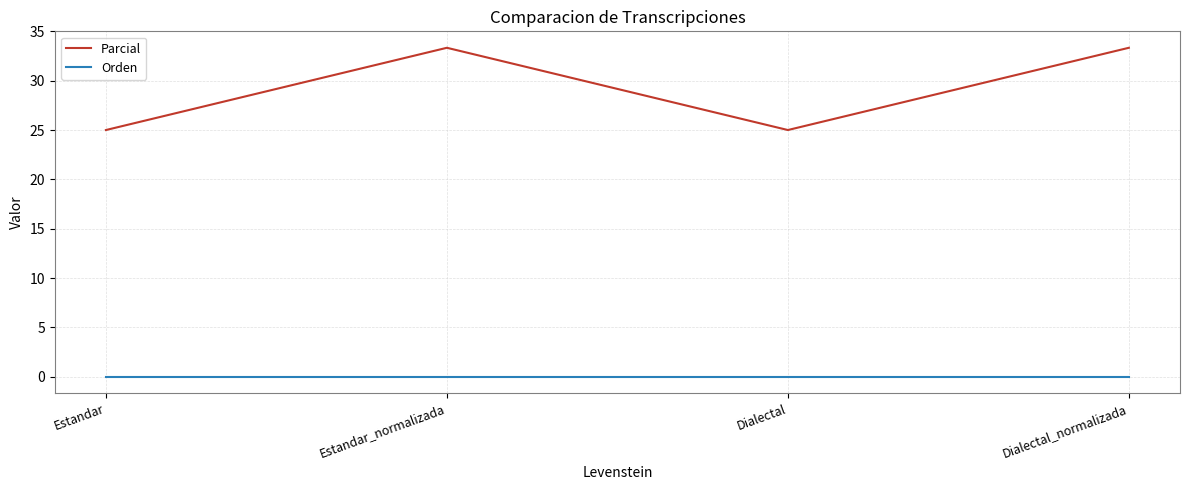

Where is the first local minimum for Parcial?

Dialectal